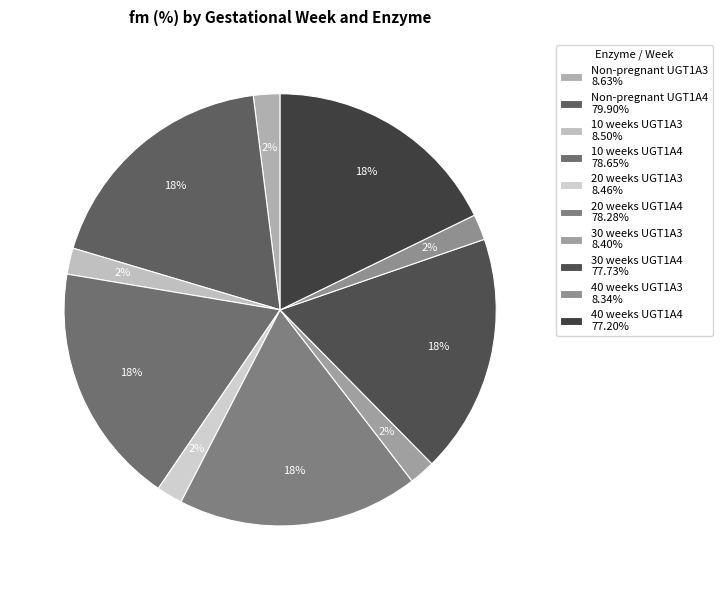

Approximately how many times larger is the value at 20 weeks UGT1A4 compared to 40 weeks UGT1A4?

1.0